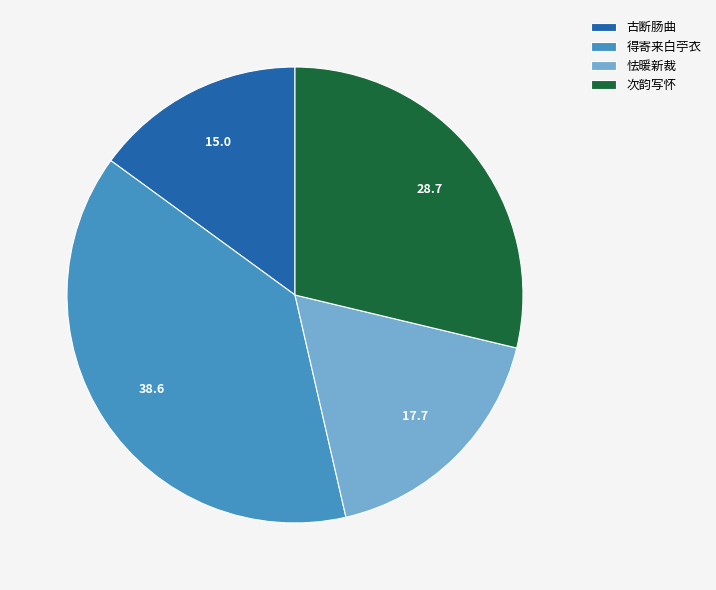

Which slice is the smallest?

古断肠曲